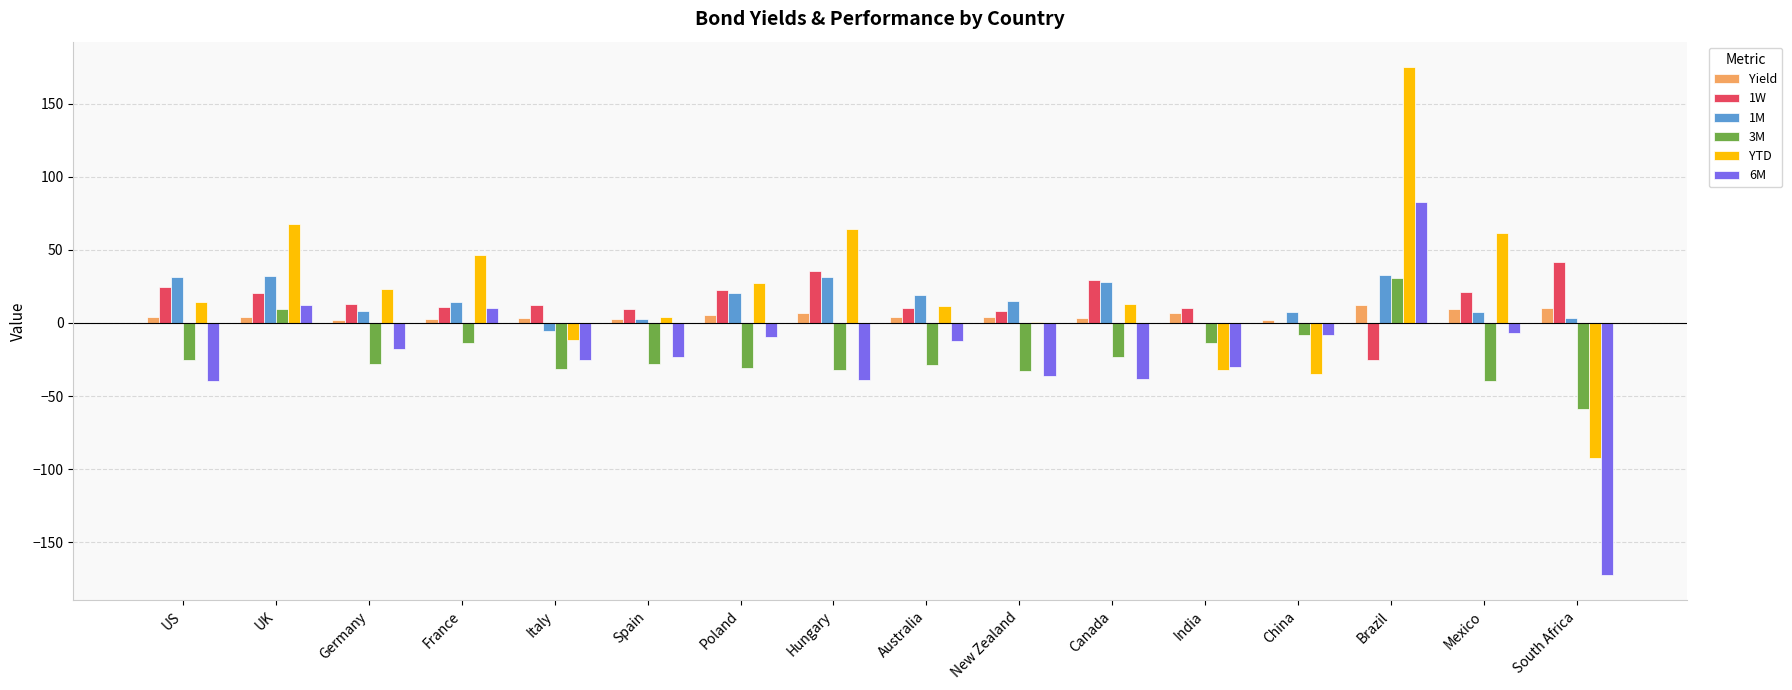

Is it true that 1M equals 31.8 at US?

True